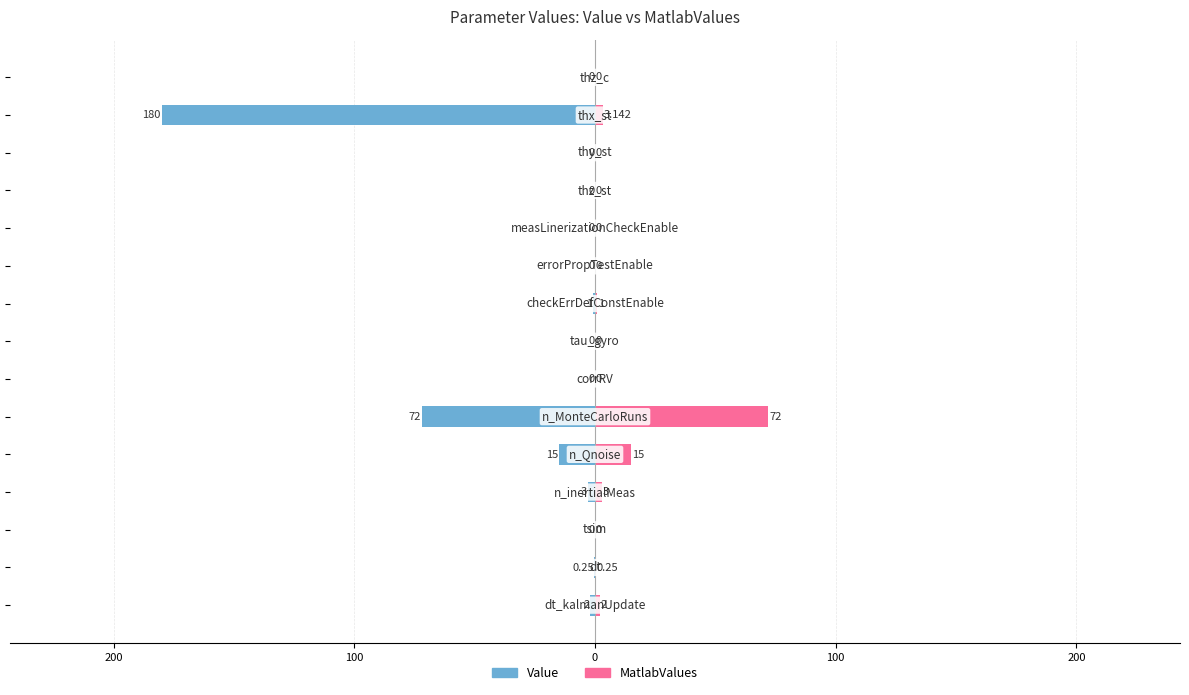

List the series in order of their overall mean, lowest first.

Value, MatlabValues